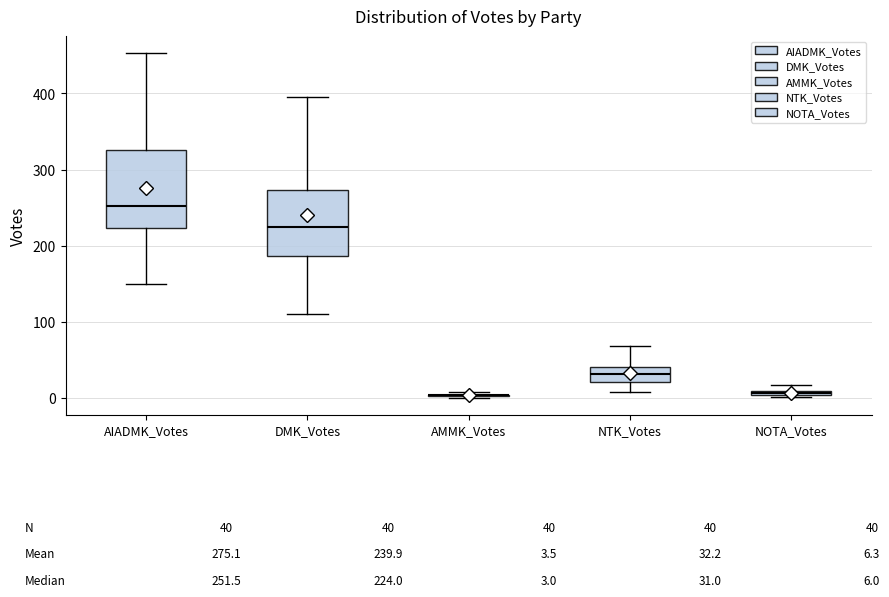

Which box is the tallest, from its lower edge to its upper edge?

AIADMK_Votes